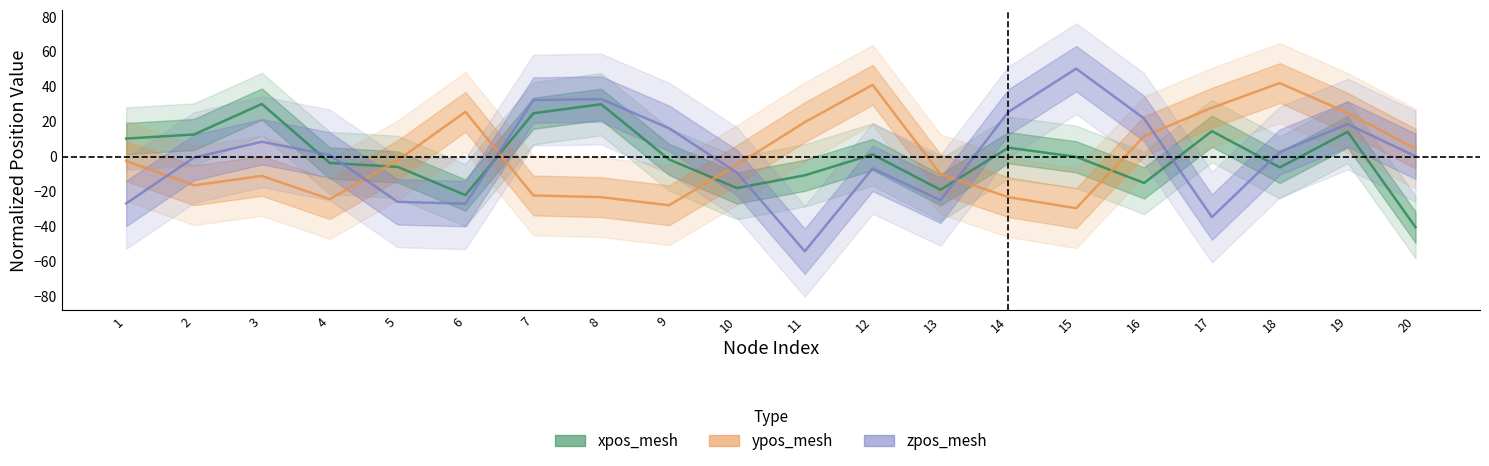

How many lines are shown in the chart?

3